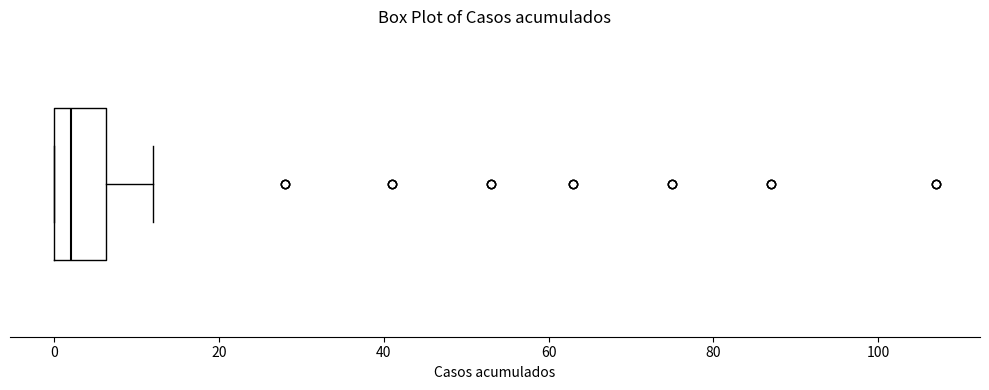

Transcribe this box plot: give where the median line is, the range the box spans, and where the two whiskers end, as read against the x-axis. The values are not printed on the chart, so give them approximately, as read against the axis.

median 2, box 0 to 6, whiskers 0 to 12